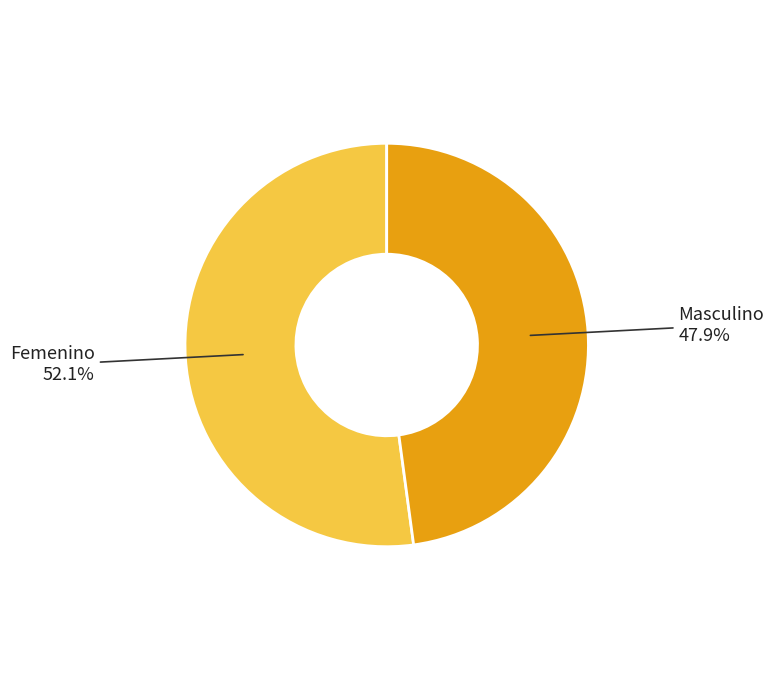

To the nearest percent, what is the average slice percentage?

50%